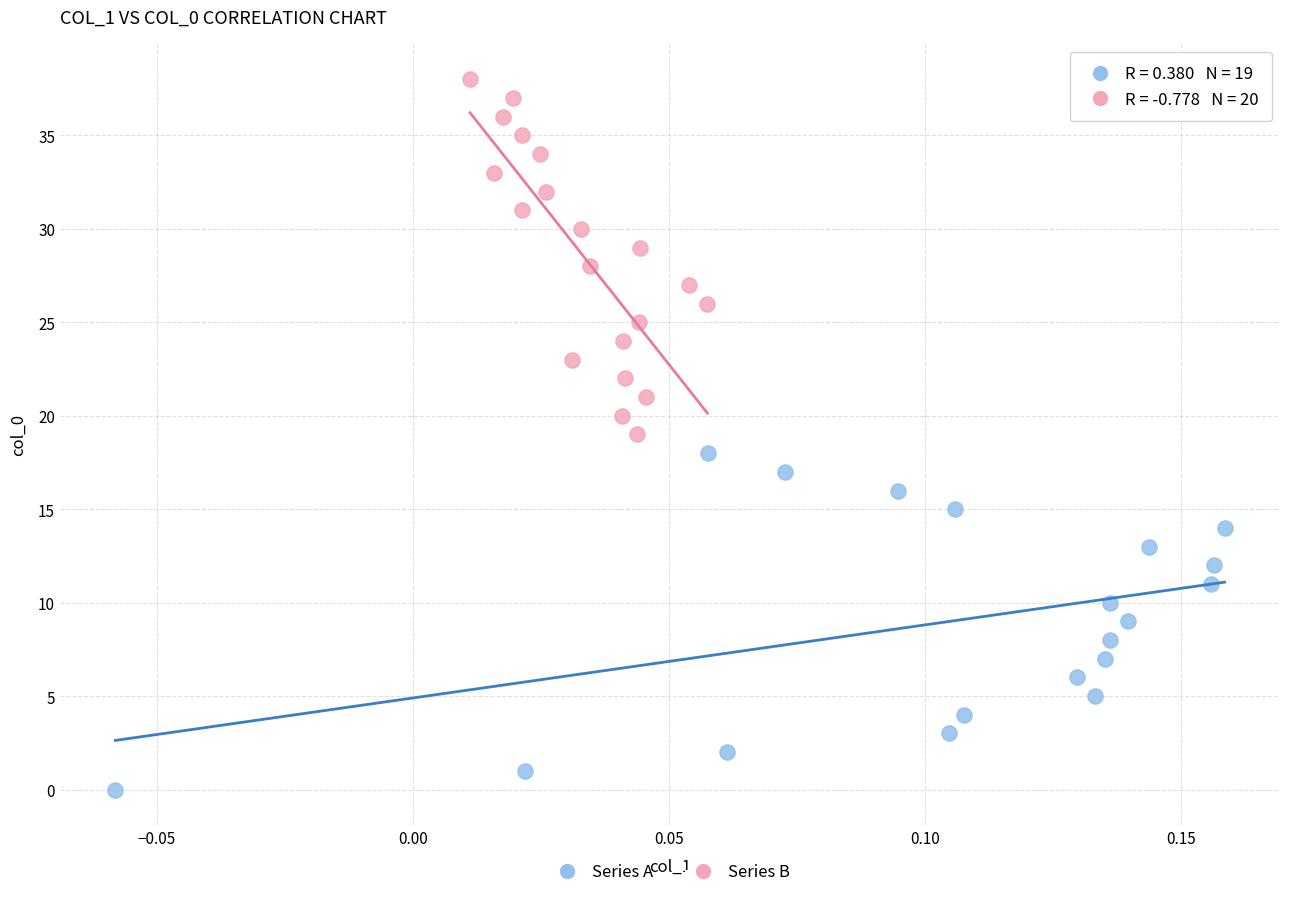

Which series contains the lowest Y value?

Series A